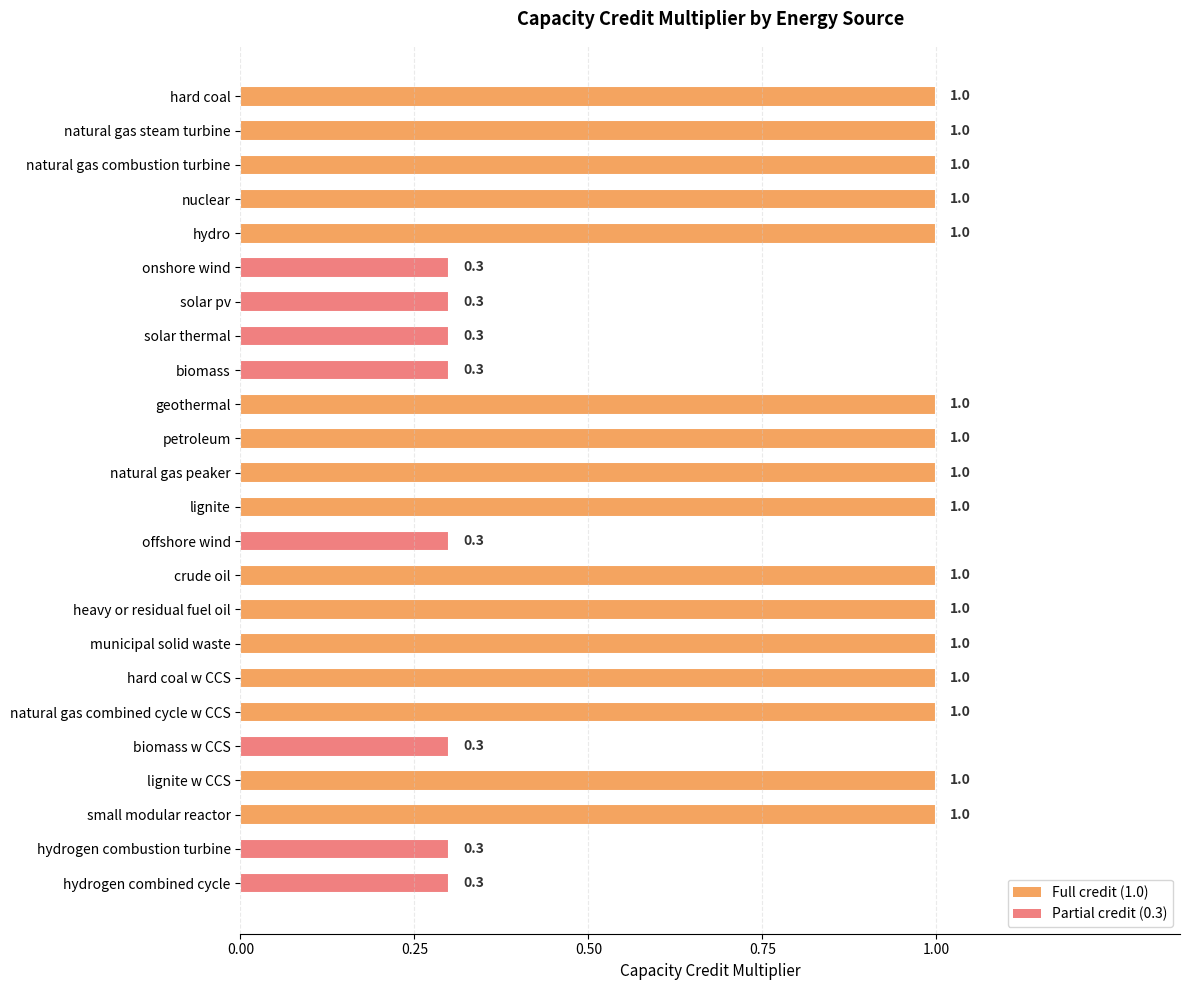

The value at onshore wind is 0.2. True or false?

False